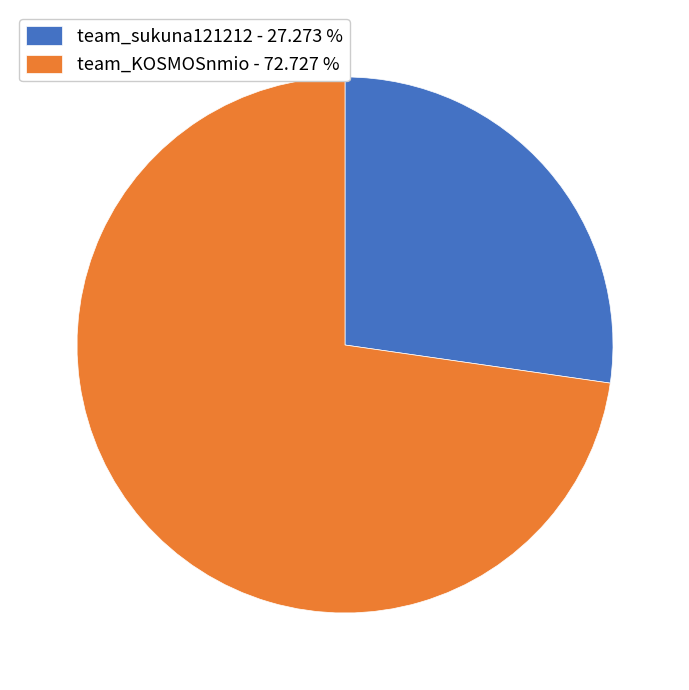

Do team_KOSMOSnmio and team_sukuna121212 together represent more than half of the pie?

Yes